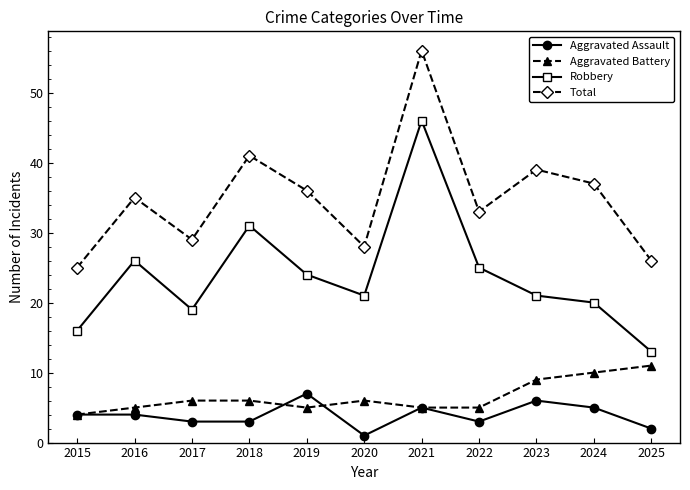

Is it true that Robbery equals 13 at 2025?

True